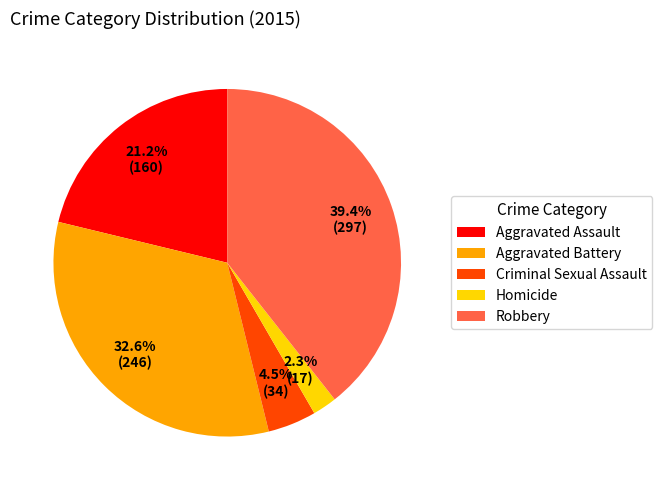

Combined, do Robbery and Criminal Sexual Assault account for over 50%?

No